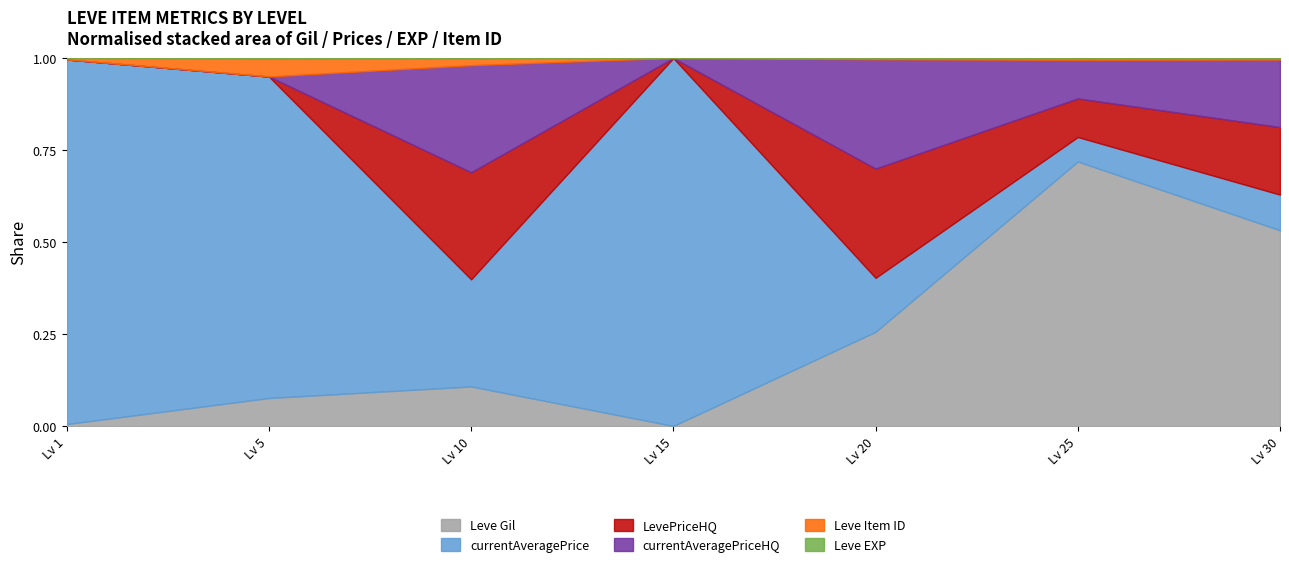

Where is currentAveragePrice nearest to the value 5211051?

1